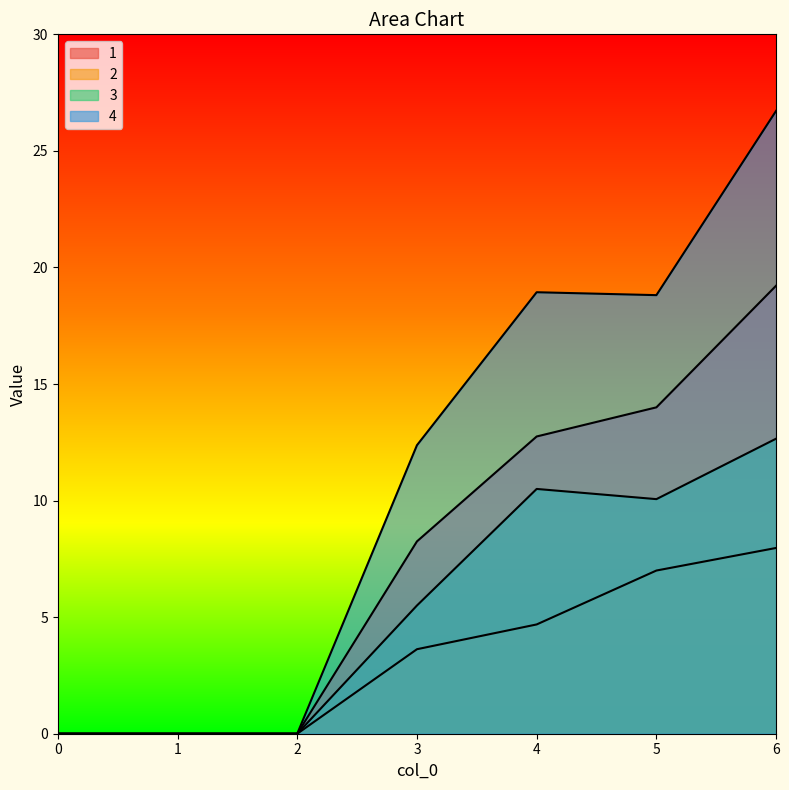

At which label is 4 closest to 13?

3